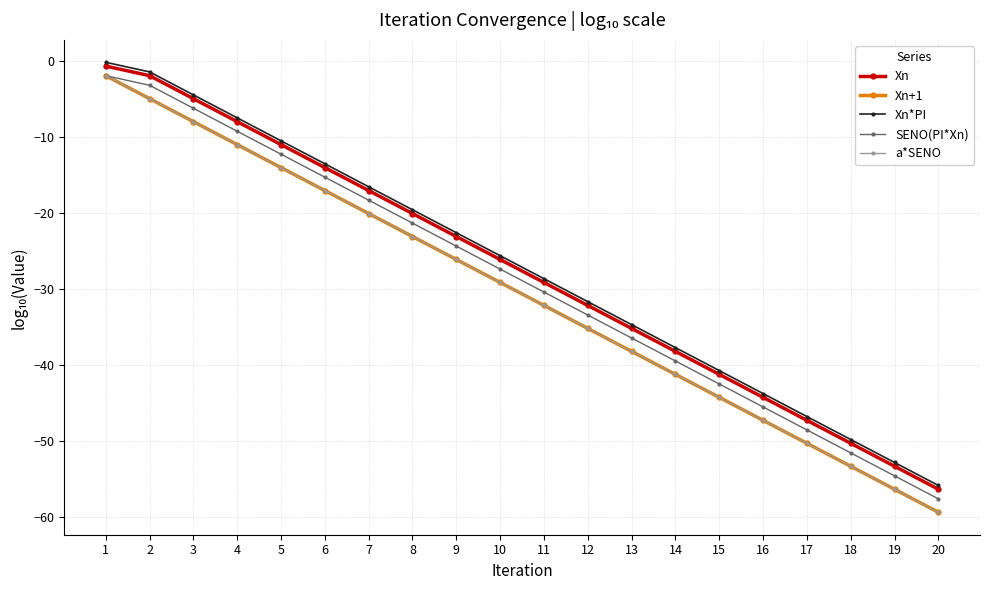

Is this an area chart (filled region under the line)?

No